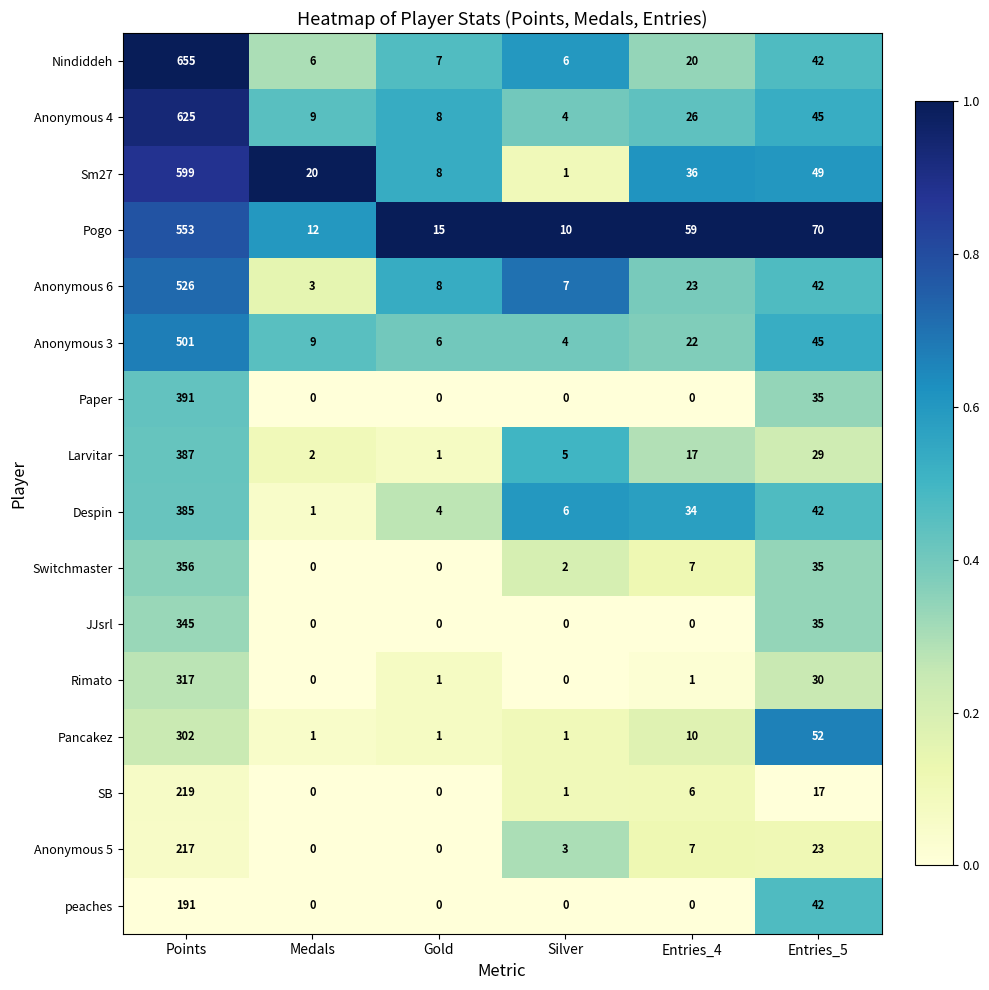

Which series has the widest spread of values?

Nindiddeh